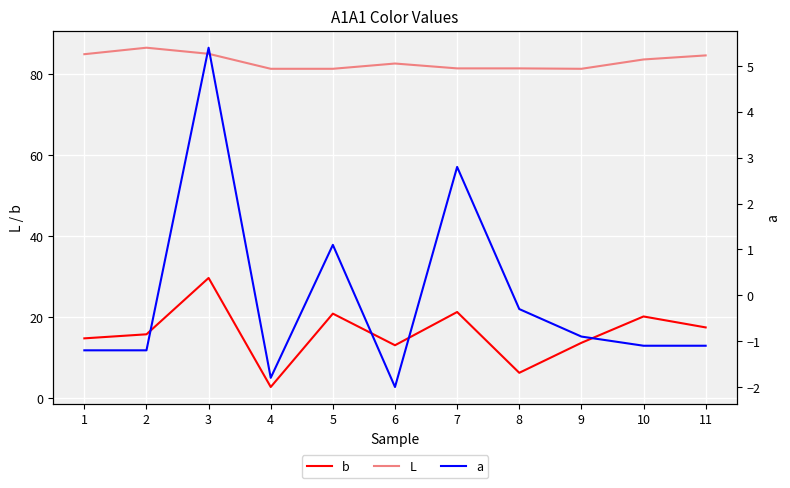

What is the sum of the b values at 10 and 3?

49.9